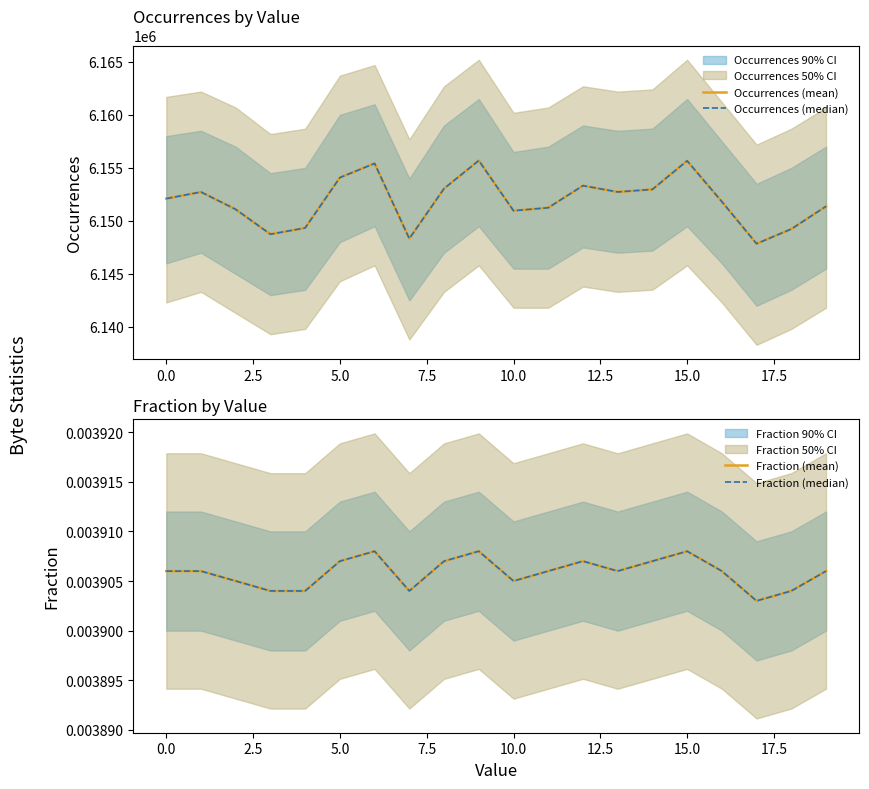

How many lines are shown in the chart?

4